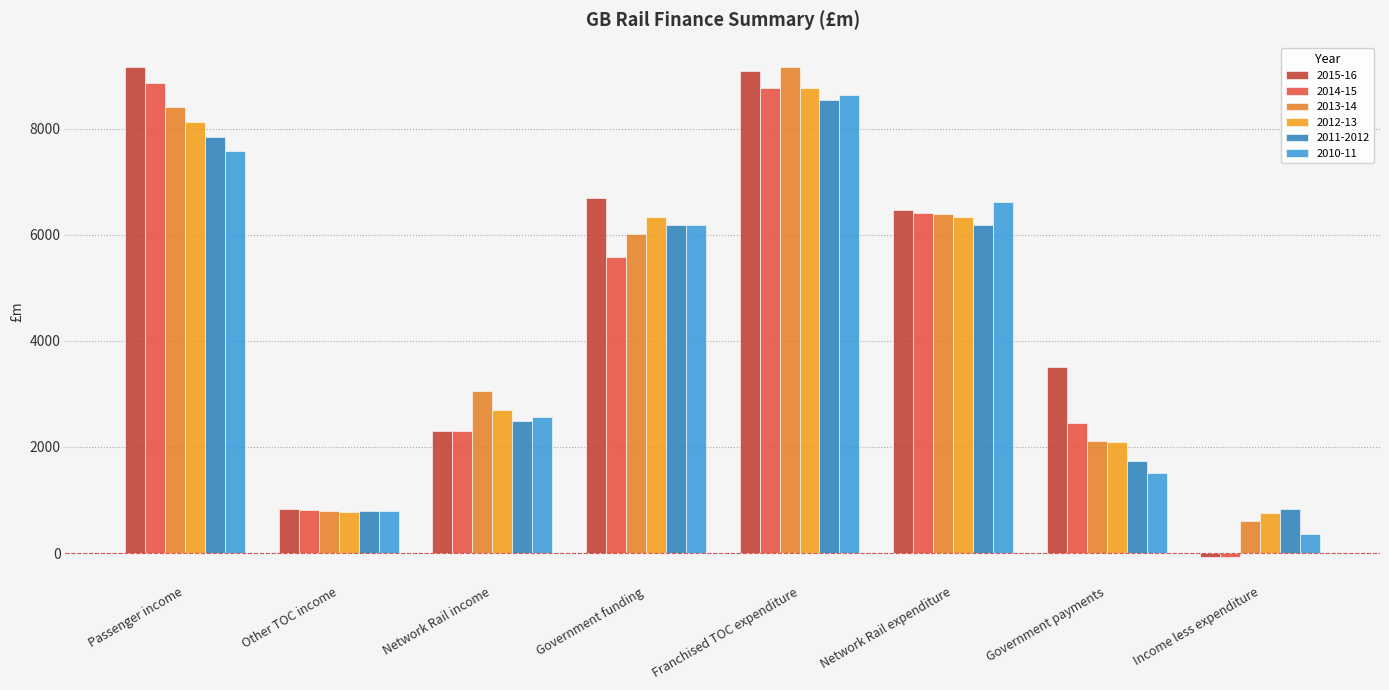

What is the lowest value of the 2015-16 series?

-71.4